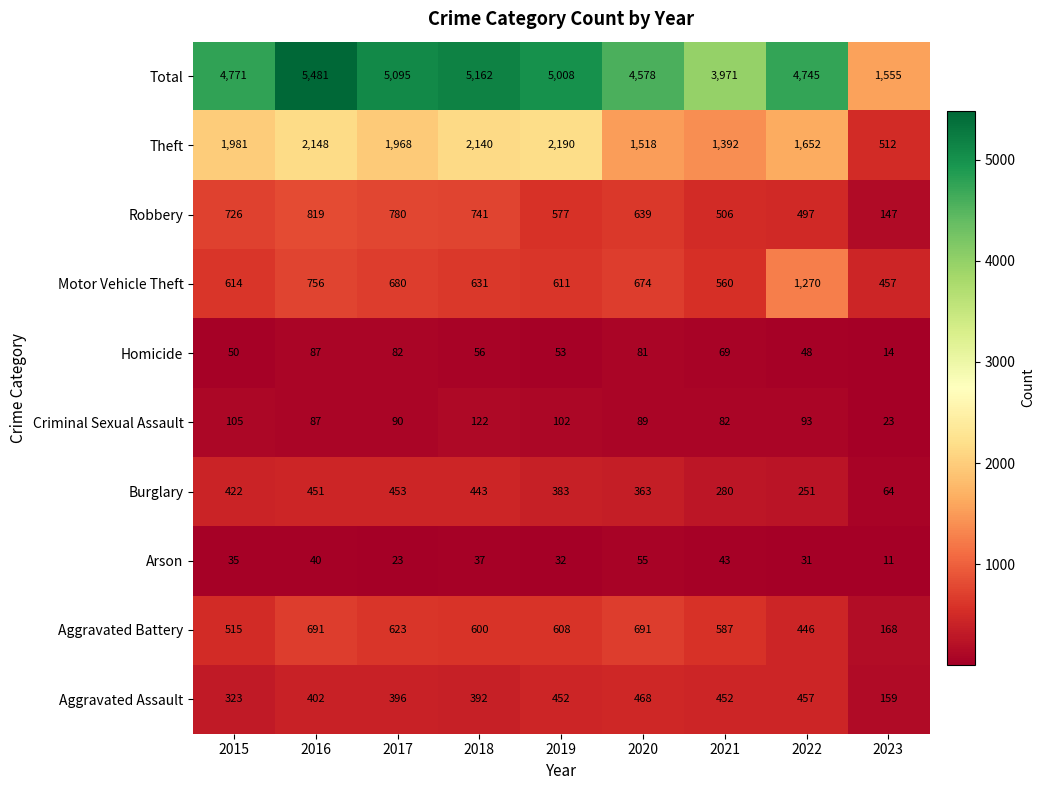

What value does the Theft series have at 2016, to the nearest 100?

2100